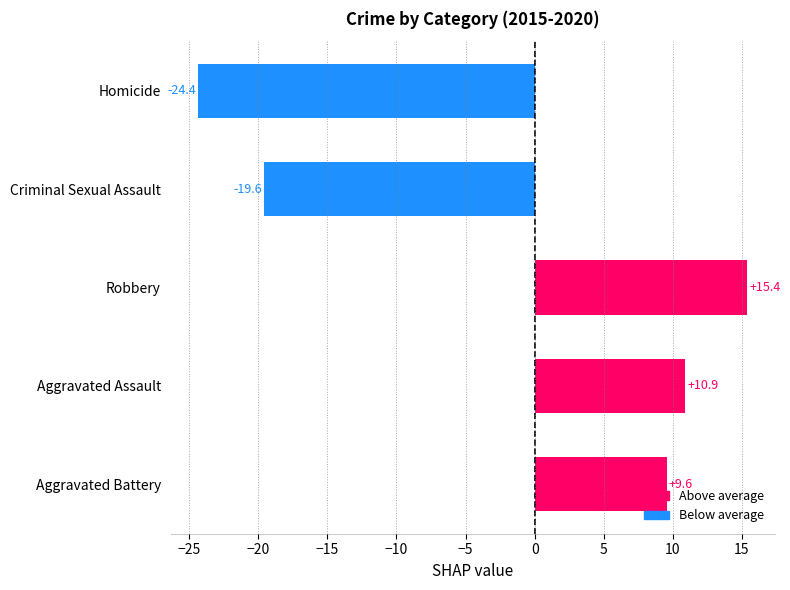

True or false: 2019 has a value of -16 at Homicide.

False